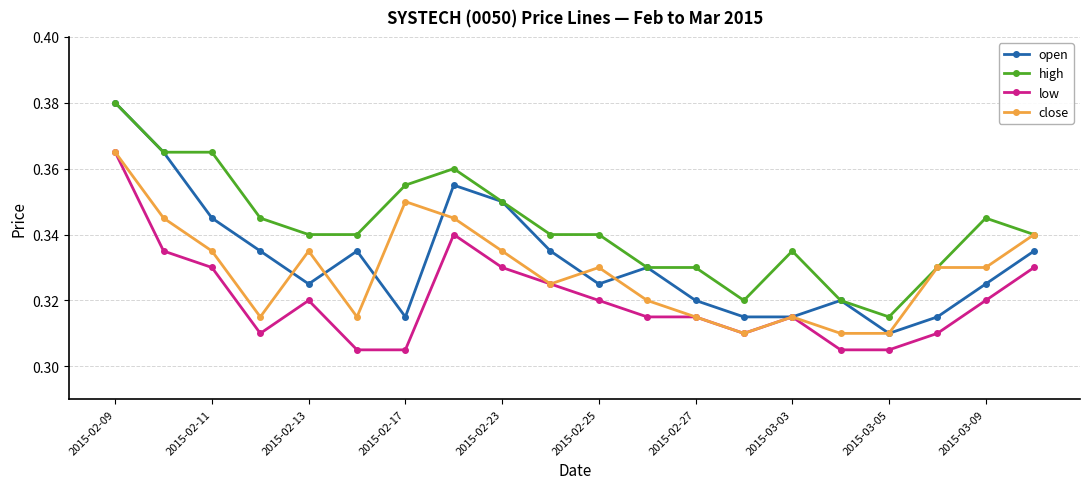

At how many categories does at least one series exceed 0?

20